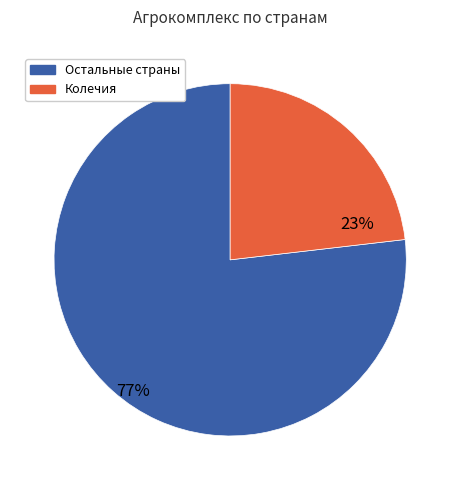

Is there any slice that represents more than half of the pie?

Yes